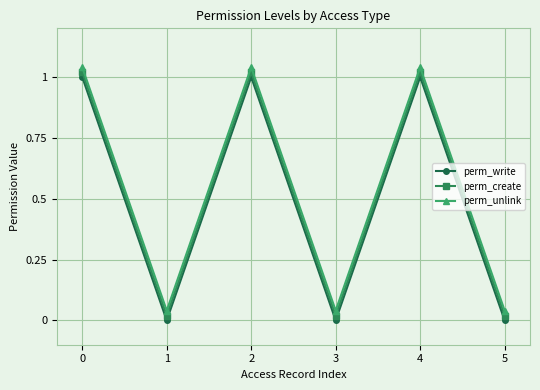

What is the total value across all series at 0?

3.1